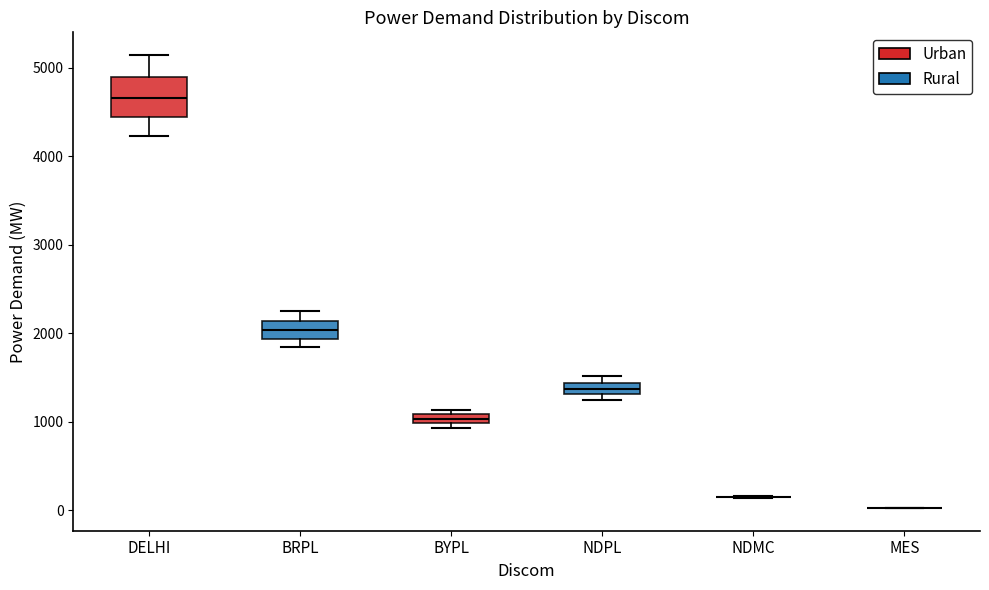

Where does the median line of the box for BRPL sit on the y-axis? The values are not printed on the chart, so give them approximately, as read against the axis.

2000